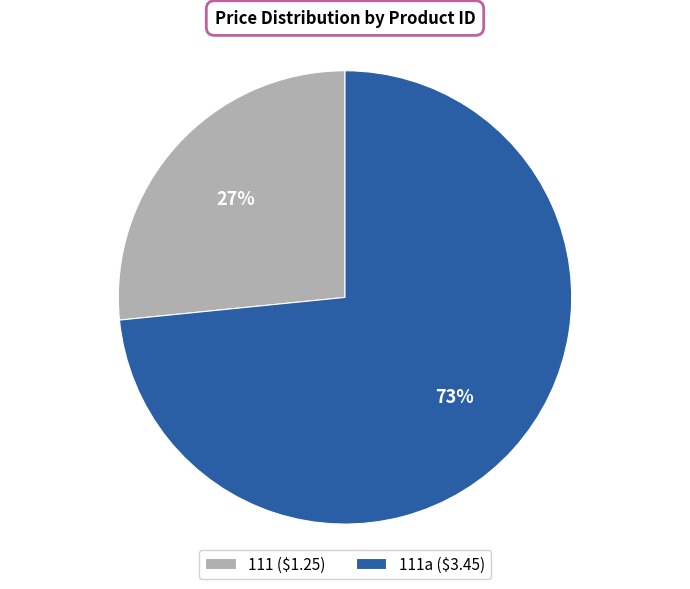

Which slice is the largest?

111a ($3.45)